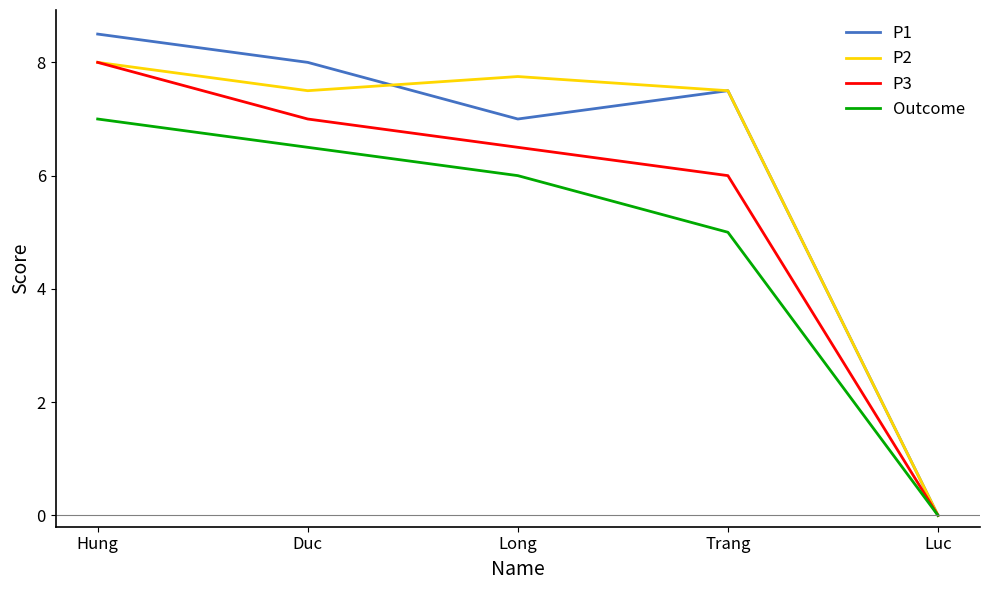

What is the total value across all series at Hung?

31.5